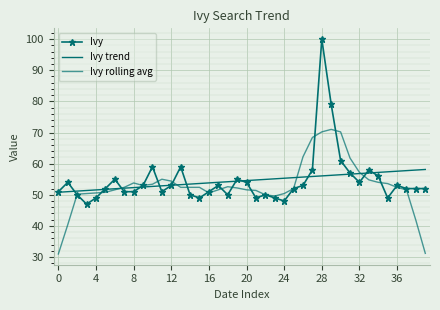

What is the difference between the second highest and minimum values in the Ivy rolling avg series?

39.2